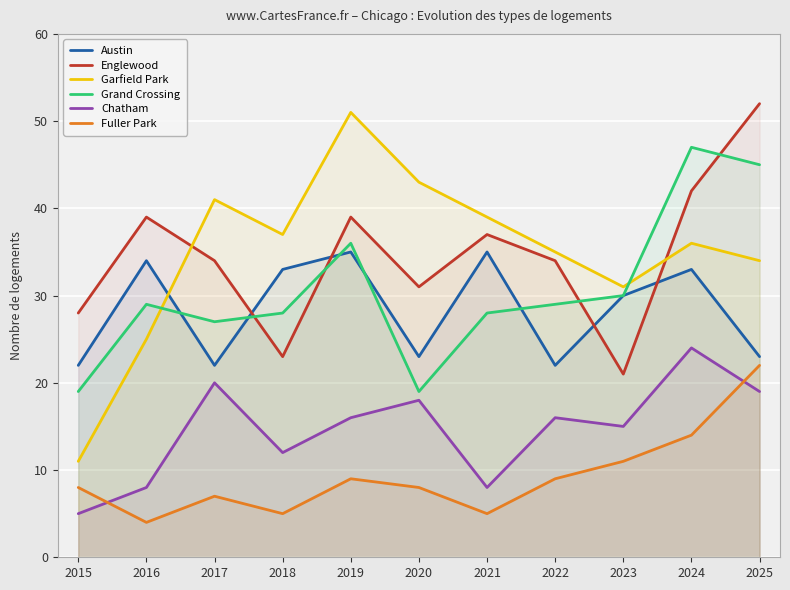

What is the difference between the Grand Crossing values at 2019 and 2018?

8